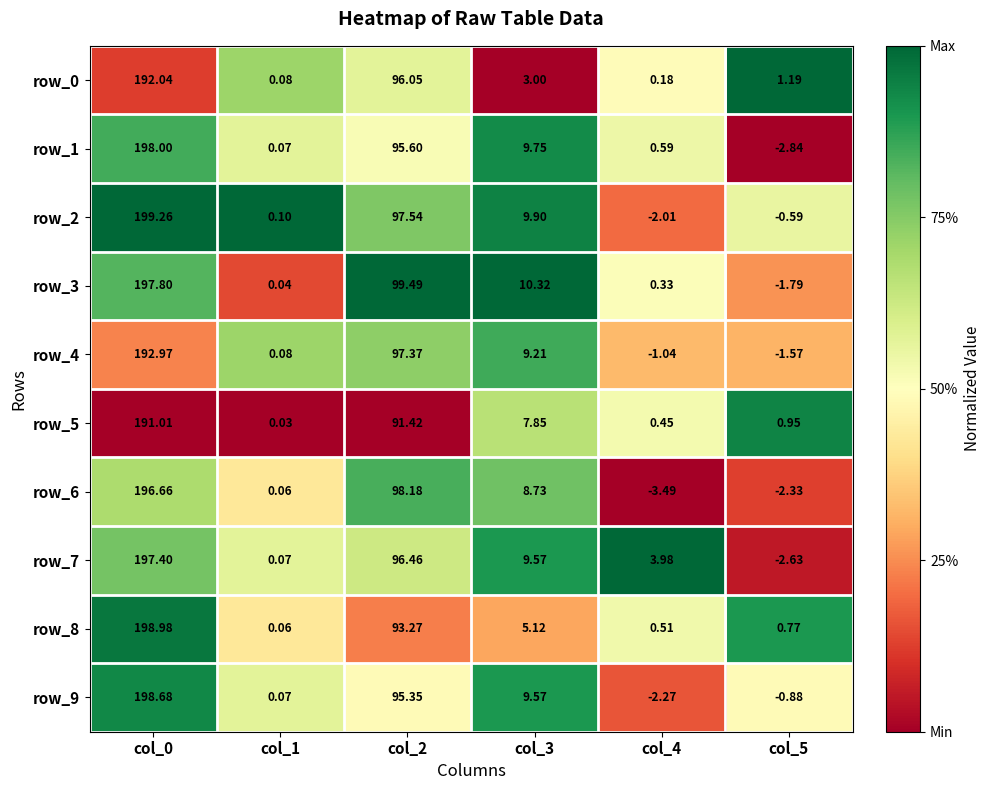

What is the greatest value displayed?

199.3